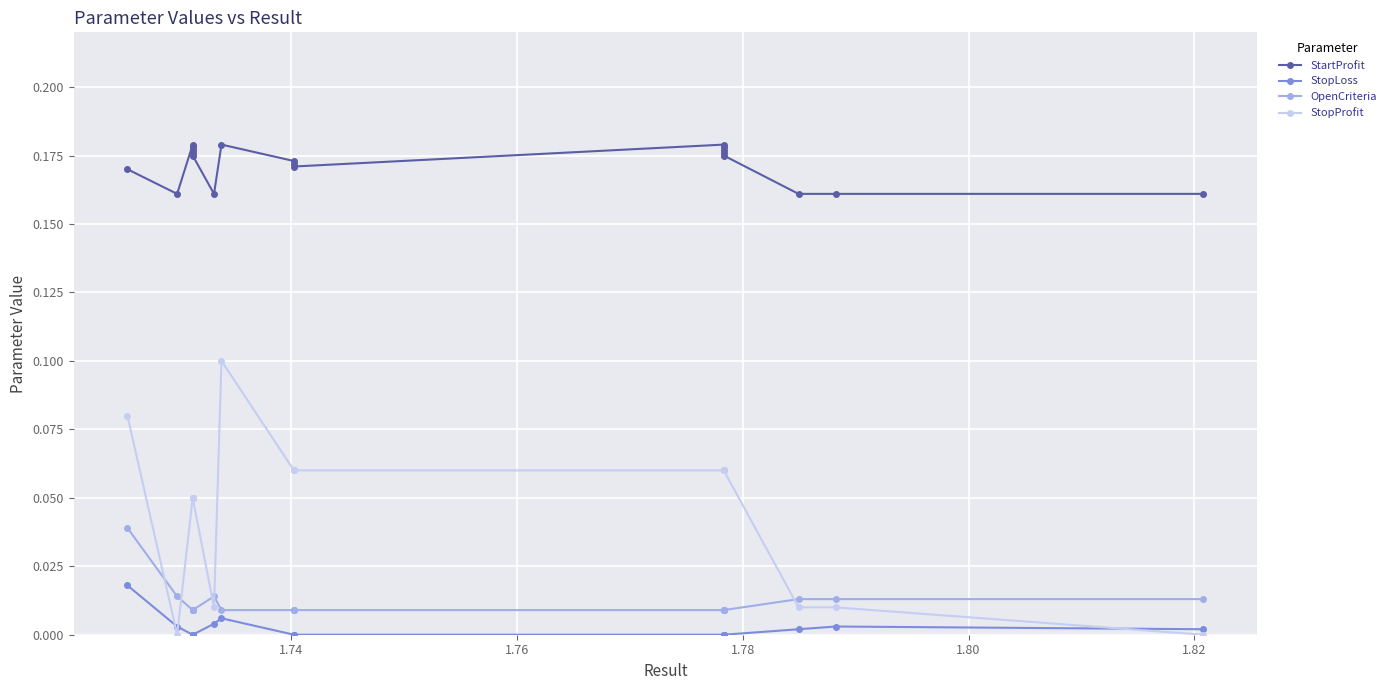

True or false: StopProfit has more than 1 interior local peaks.

False